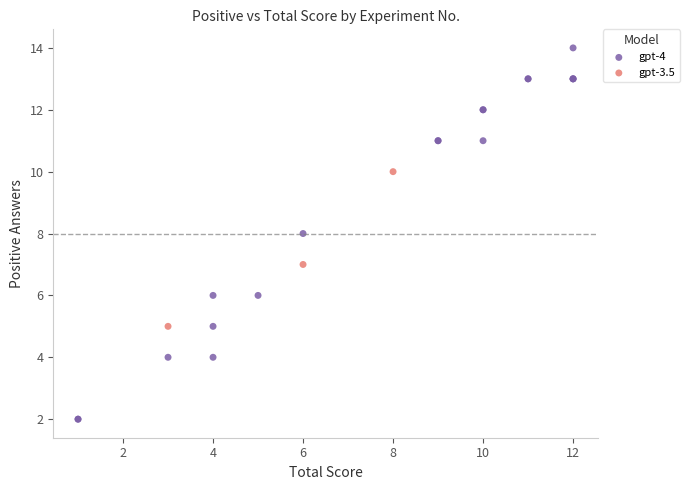

Which series has the widest spread of Y values?

gpt-4